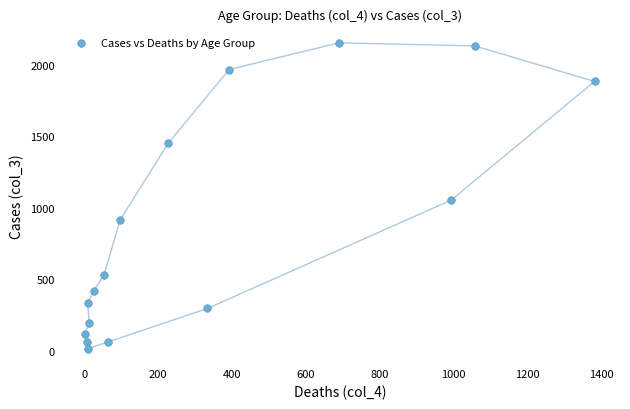

What Y value in the scatter plot is closest to 1083?

1053